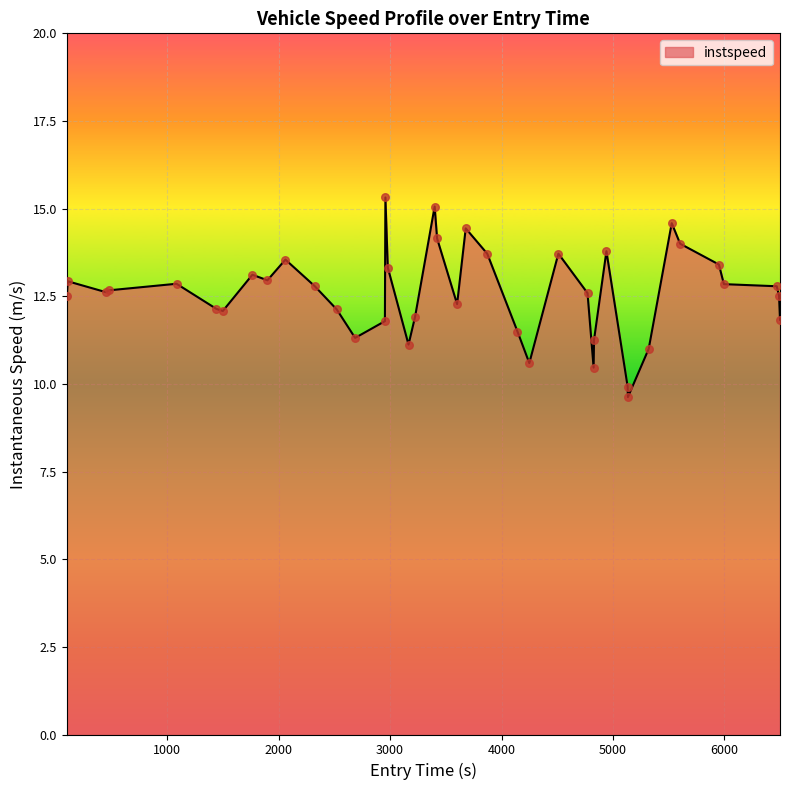

What is the greatest value displayed?

15.3